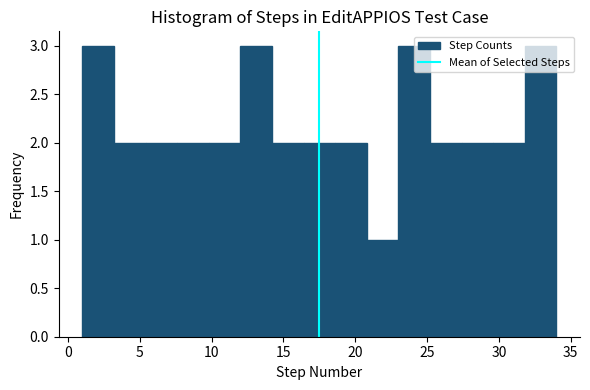

Reading left to right, list every bar in this chart as the range it spans on the x-axis followed by its height. Neither the bar edges nor the heights are printed on the chart, so give them approximately, as read against the axes.

1.0 to 3.2: 3
3.2 to 5.4: 2
5.4 to 7.6: 2
7.6 to 9.8: 2
9.8 to 12.0: 2
12.0 to 14.2: 3
14.2 to 16.4: 2
16.4 to 18.6: 2
18.6 to 20.8: 2
20.8 to 23.0: 1
23.0 to 25.2: 3
25.2 to 27.4: 2
27.4 to 29.6: 2
29.6 to 31.8: 2
31.8 to 34.0: 3